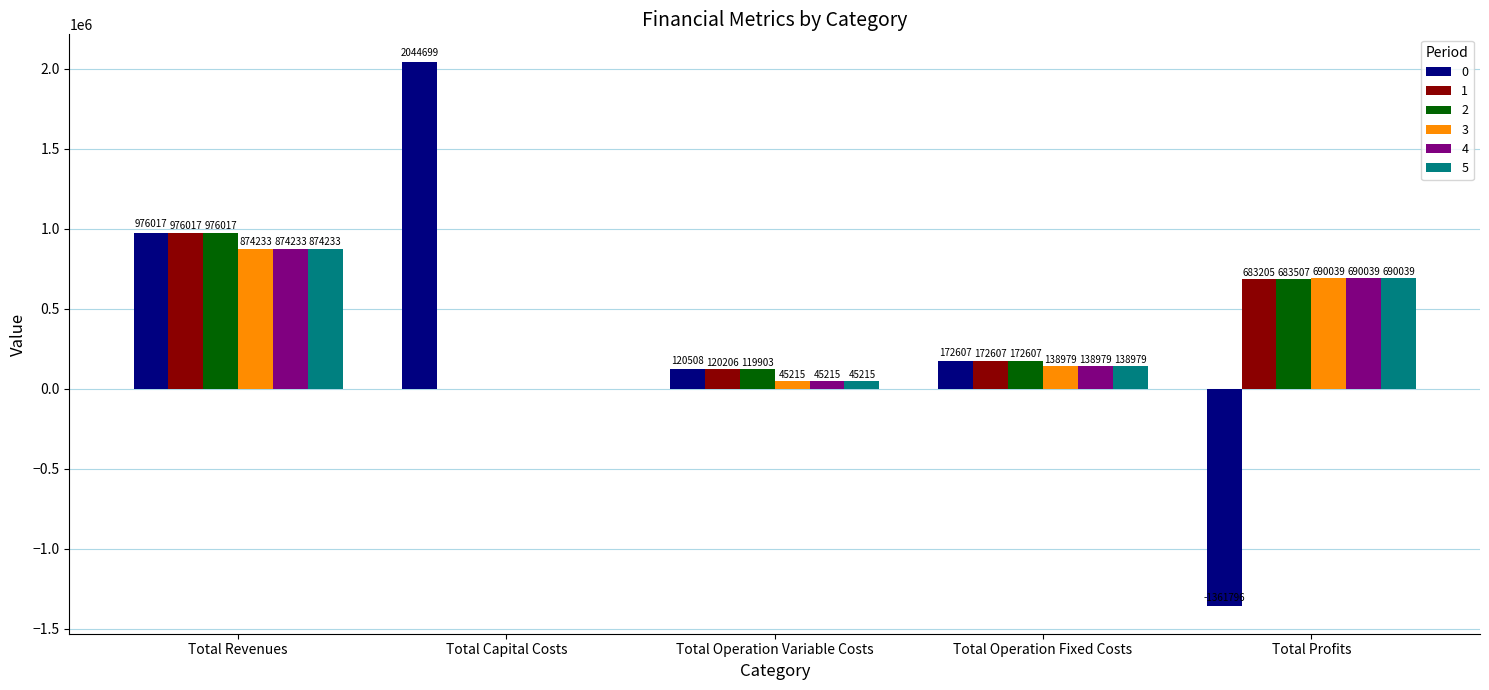

Where is 5 nearest to the value 437116?

Total Profits